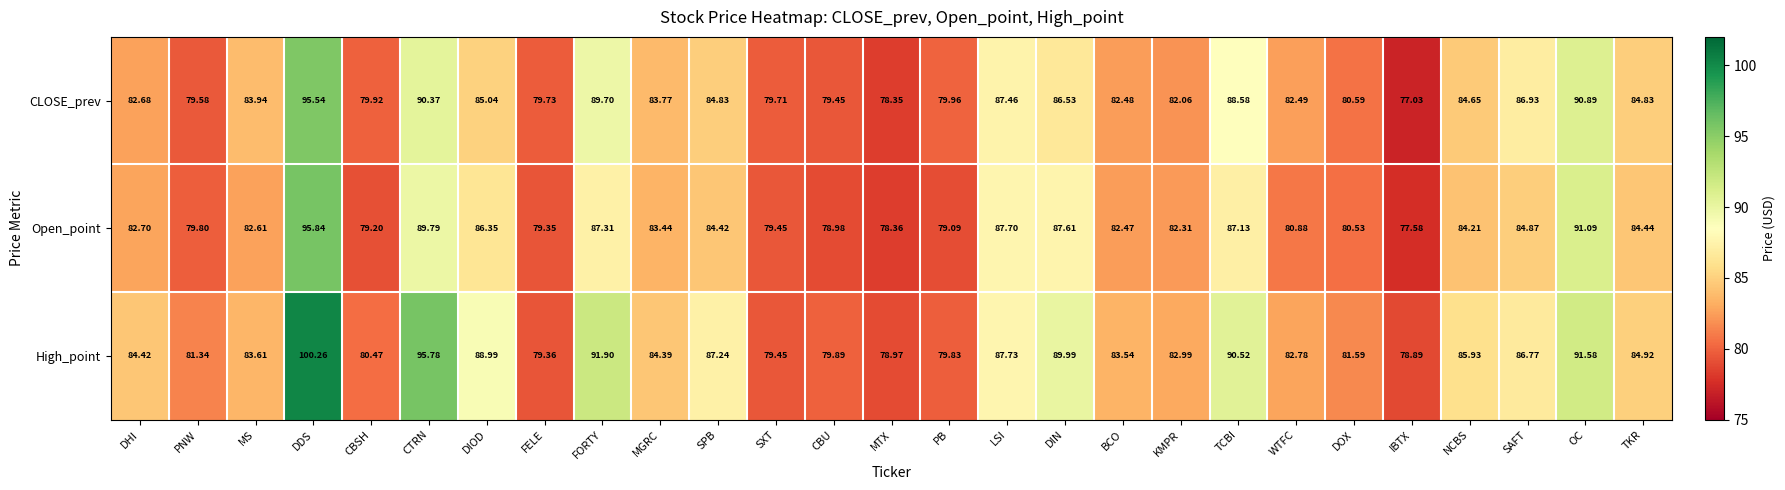

Which series has the largest total across all categories?

High_point